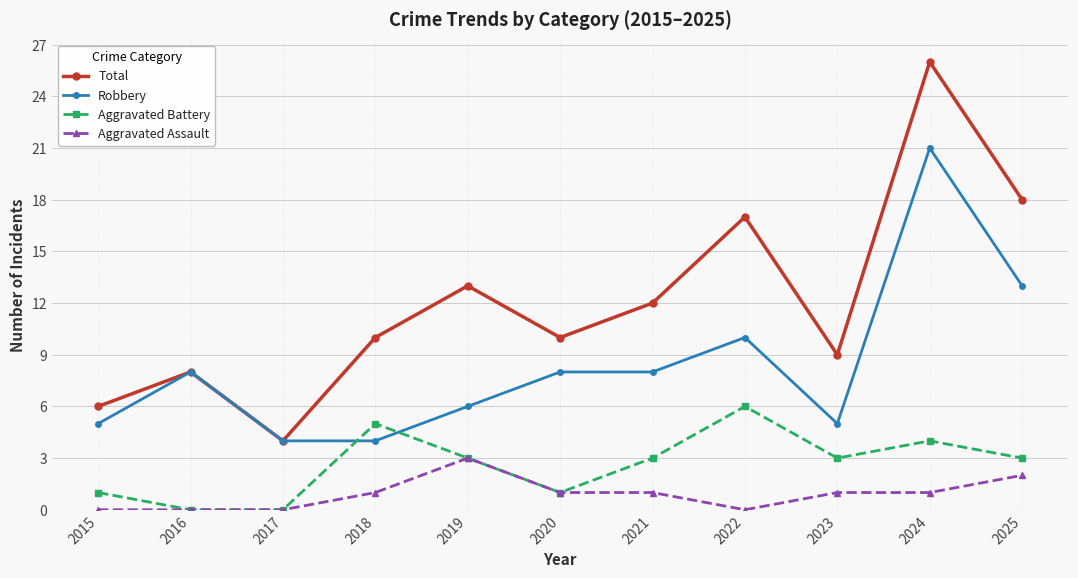

What is the sum of the Aggravated Assault values at 2025 and 2016?

2